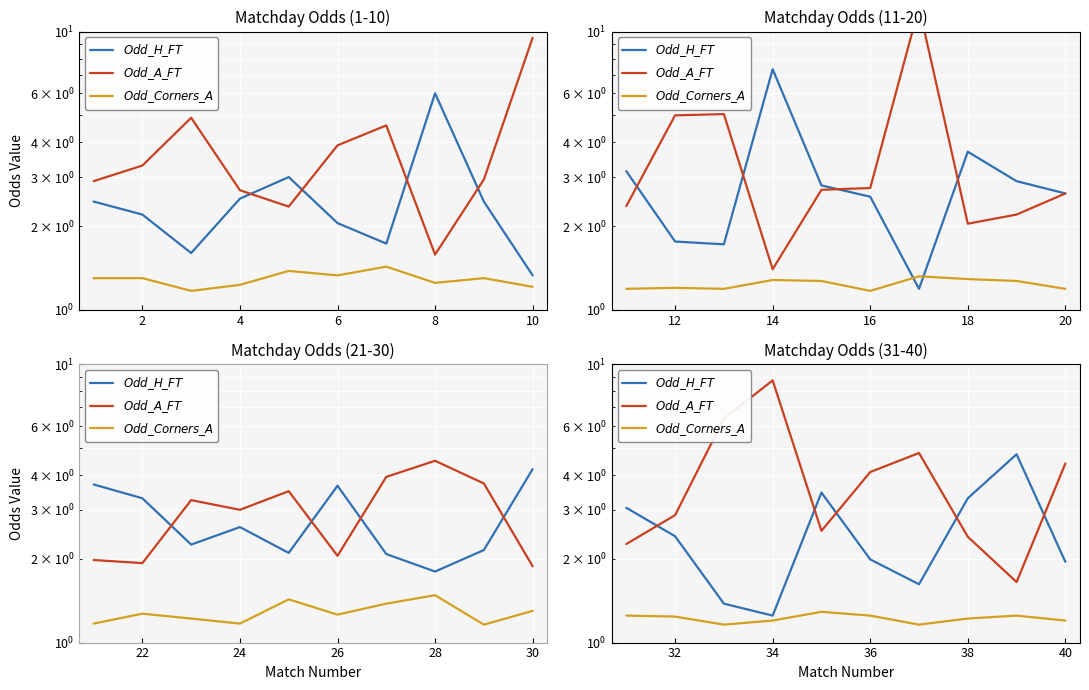

What is the approximate value of $Odd\_Corners\_A$ at 12?

1.2